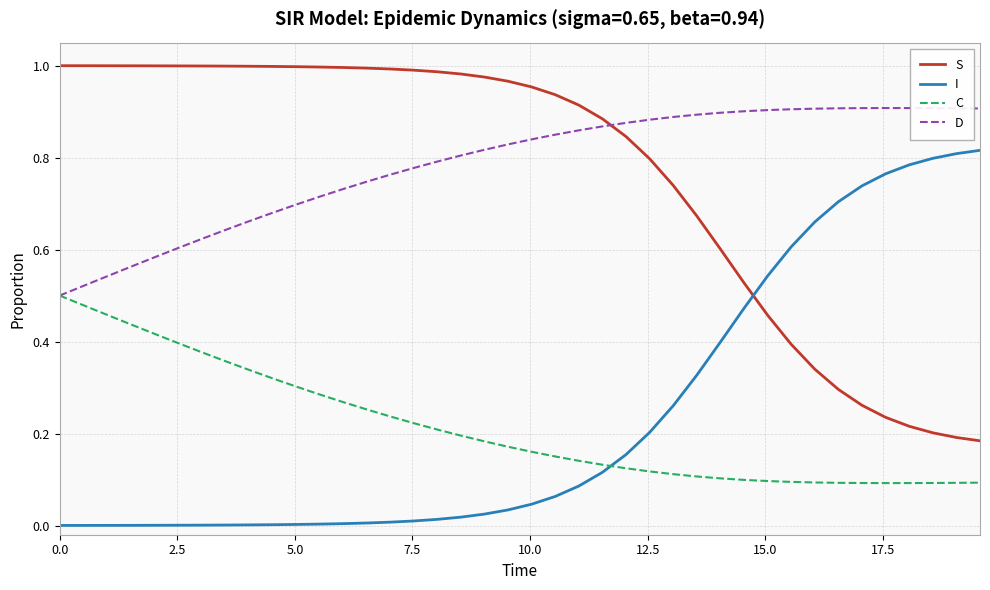

Is this an area chart (filled region under the line)?

No